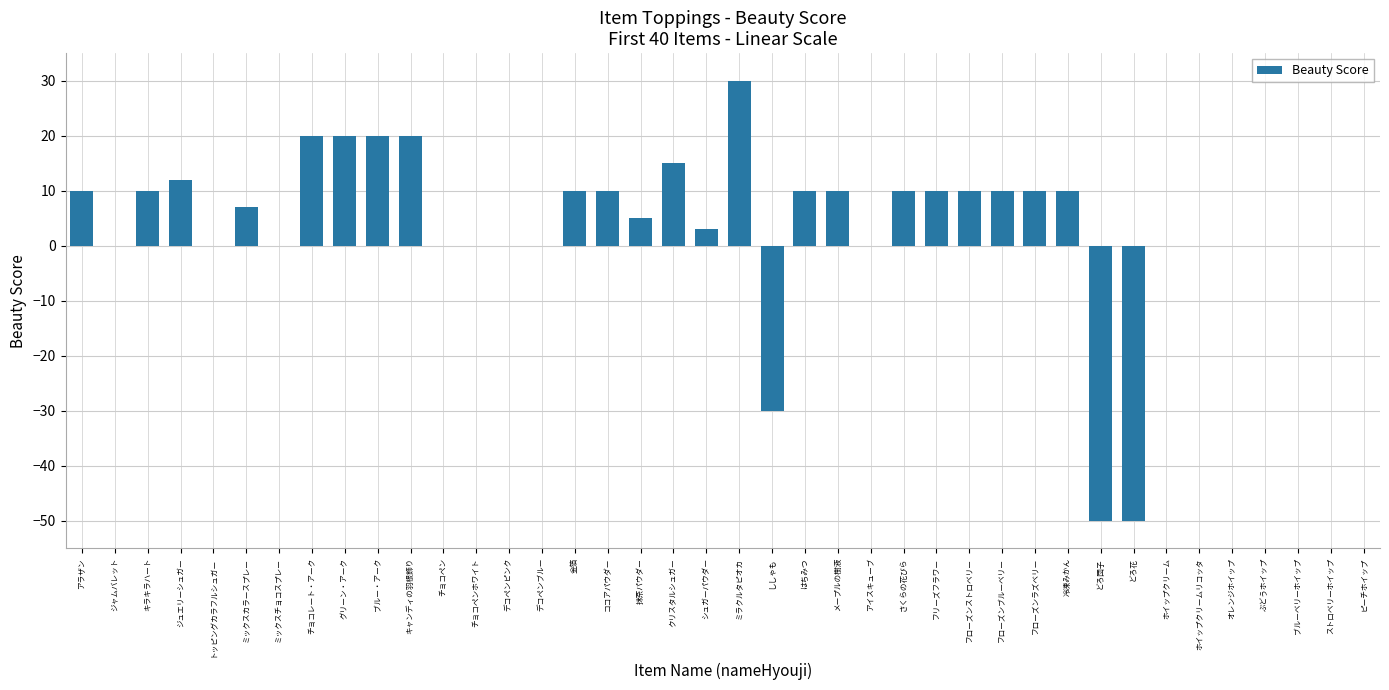

Reading right to left, extract all data points from this chart.

0	0	0	0	0	0	0	-50	-50	10	10	10	10	10	10	0	10	10	-30	30	3	15	5	10	10	0	0	0	0	20	20	20	20	0	7	0	12	10	0	10